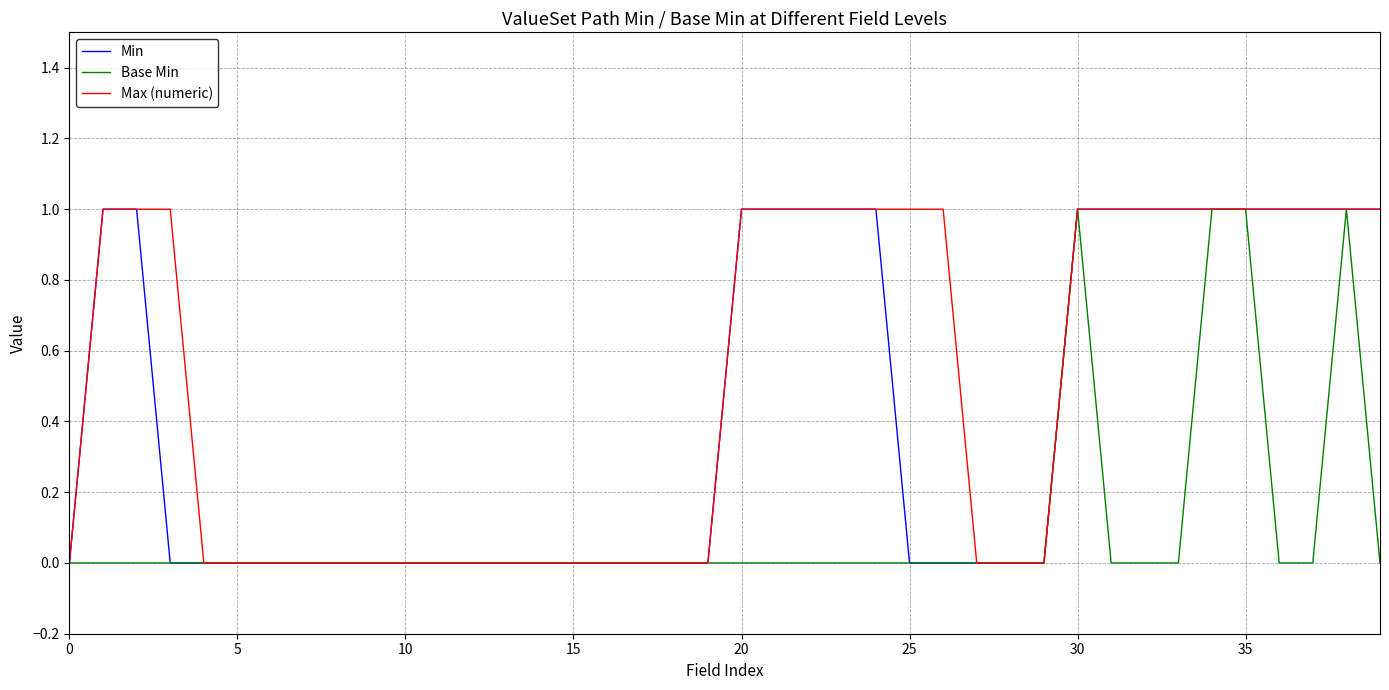

List the series in order of their overall mean, lowest first.

Base Min, Min, Max (numeric)